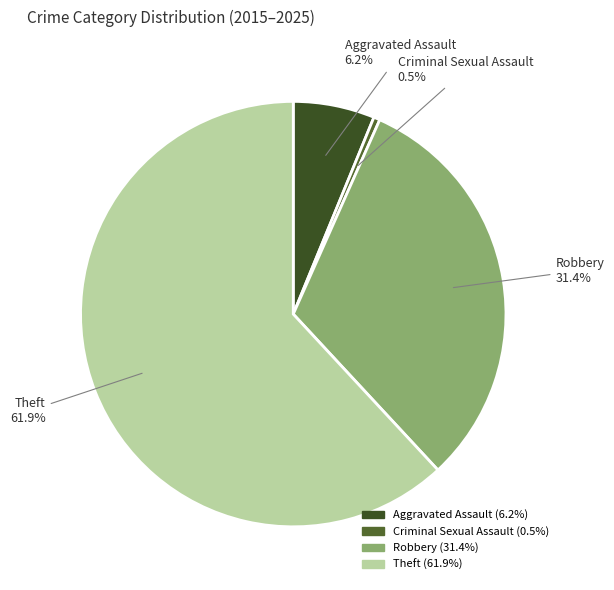

Rank the categories by value from highest to lowest.

Theft, Robbery, Aggravated Assault, Criminal Sexual Assault